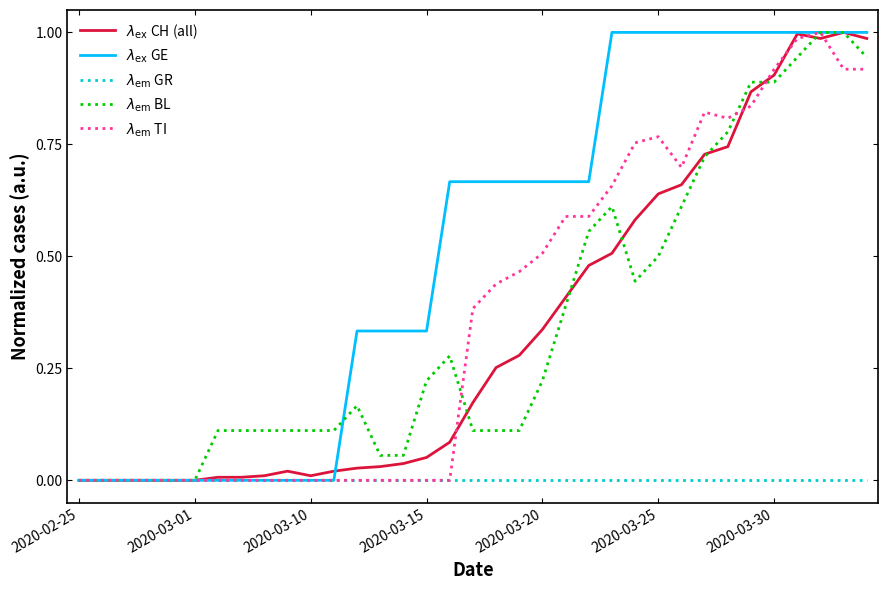

How many lines are shown in the chart?

5